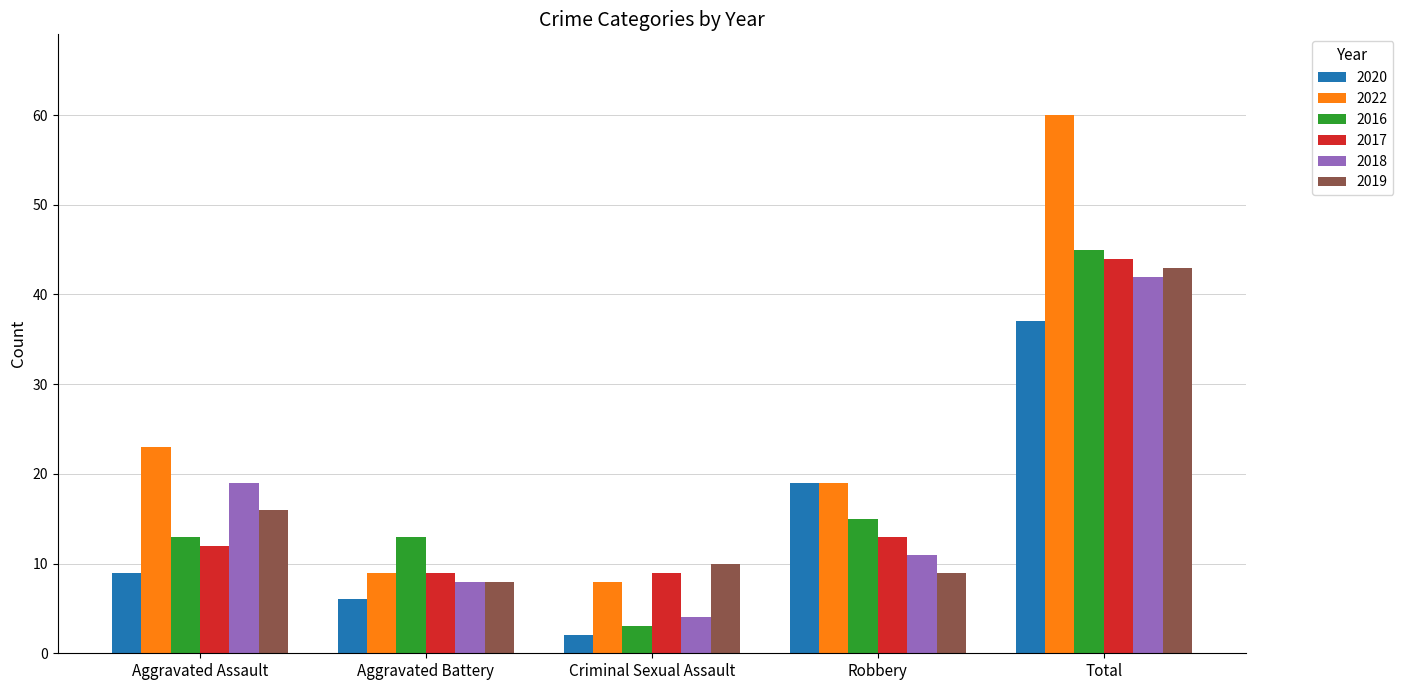

Rank the series by their maximum value, from lowest to highest.

2020, 2018, 2019, 2017, 2016, 2022